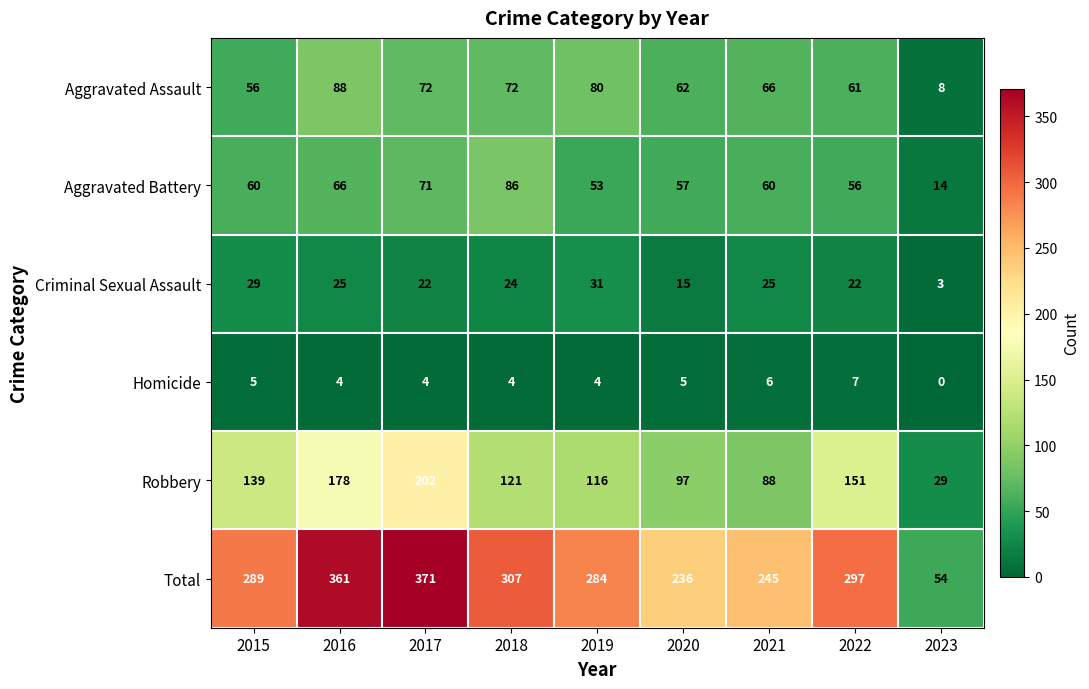

What is the difference between the highest and lowest values at 2022?

290